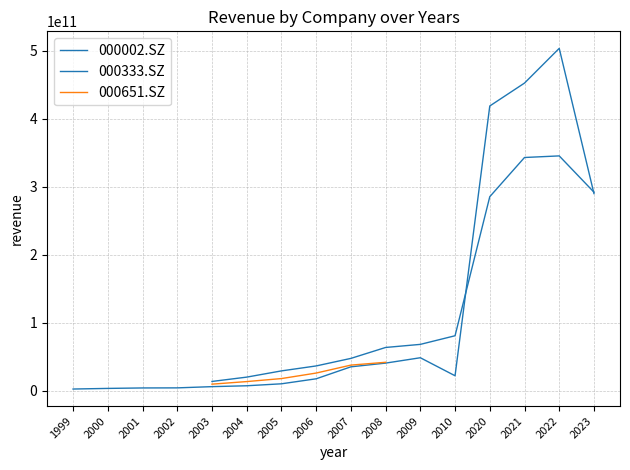

At how many categories does at least one series exceed 236504691442?

4